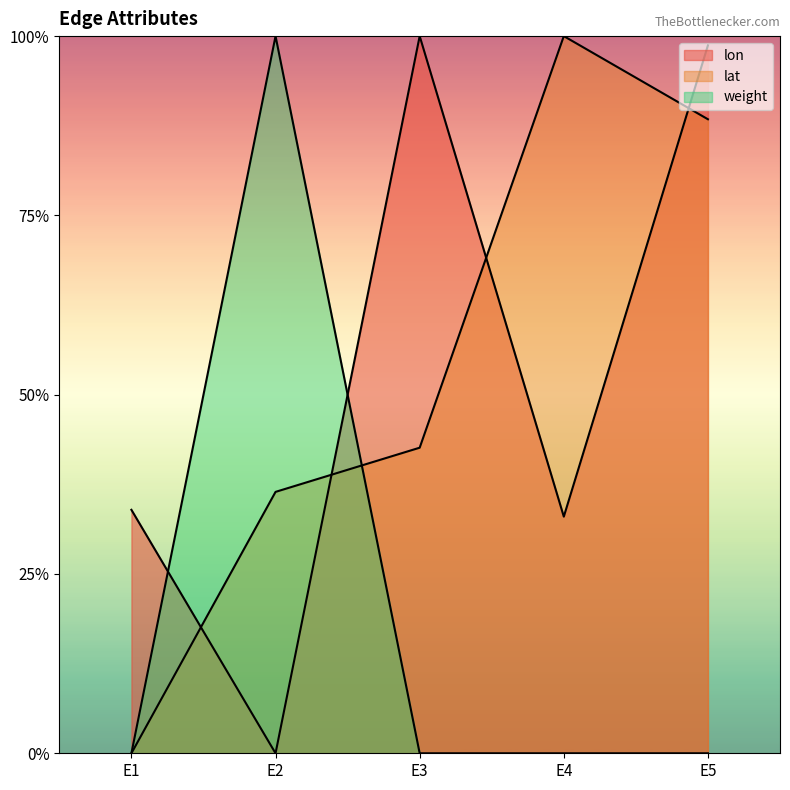

Does the chart display data point markers on the line(s)?

No